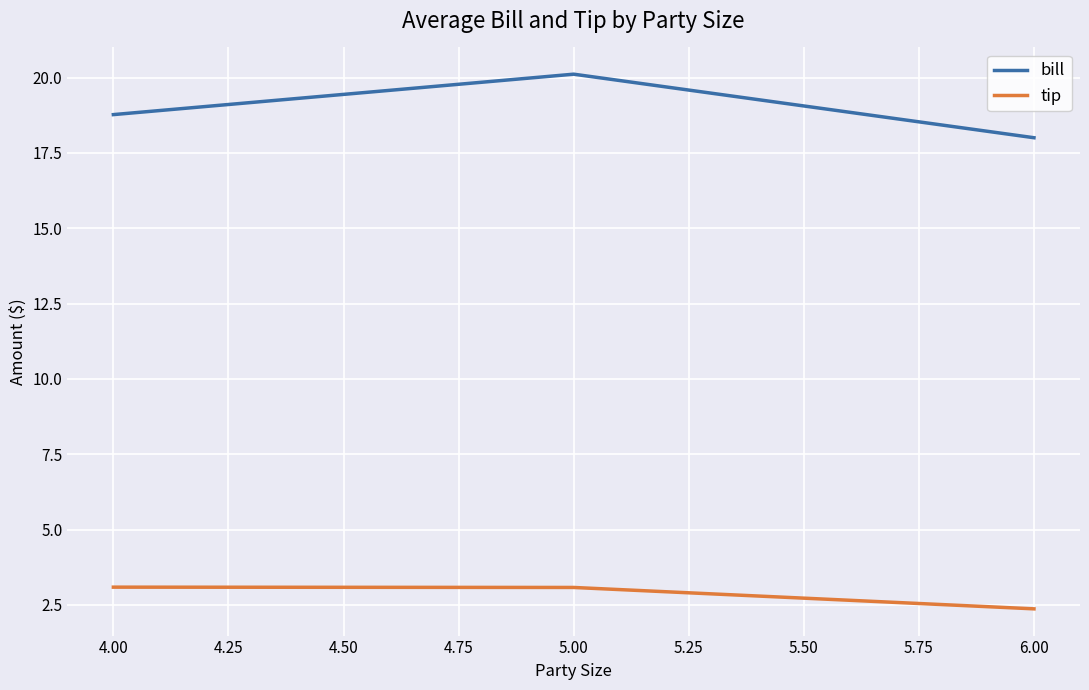

What are all the series names shown in the legend?

bill, tip